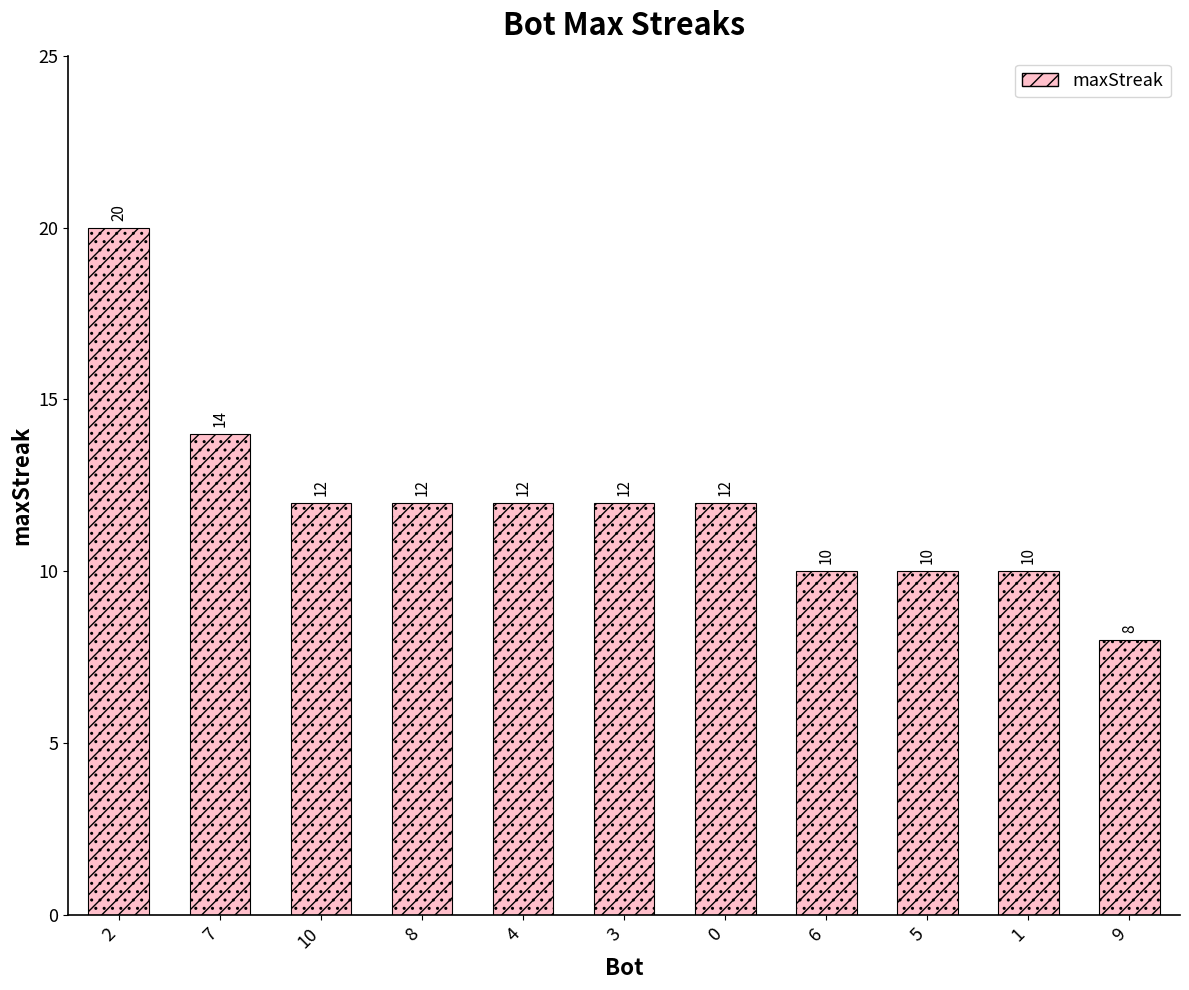

Reading left to right, extract all data points from this chart.

2=20	7=14	10=12	8=12	4=12	3=12	0=12	6=10	5=10	1=10	9=8